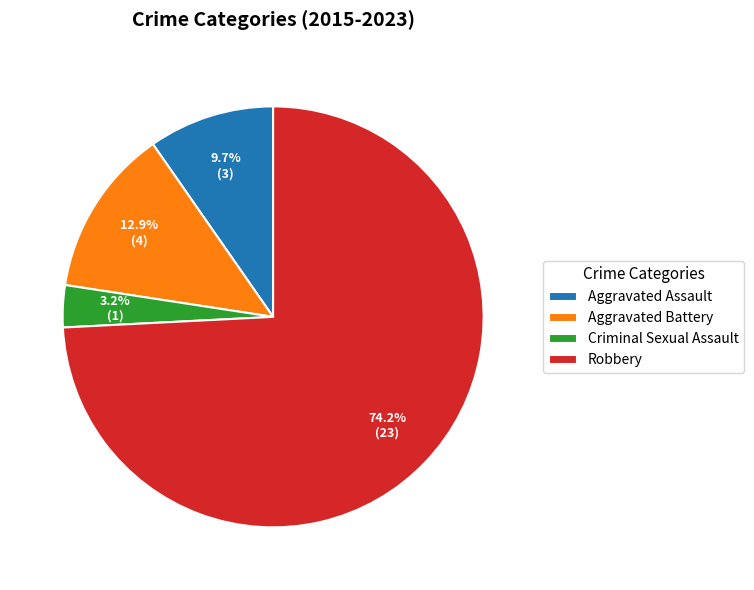

To the nearest percent, what is the combined percentage of Robbery and Criminal Sexual Assault?

77%